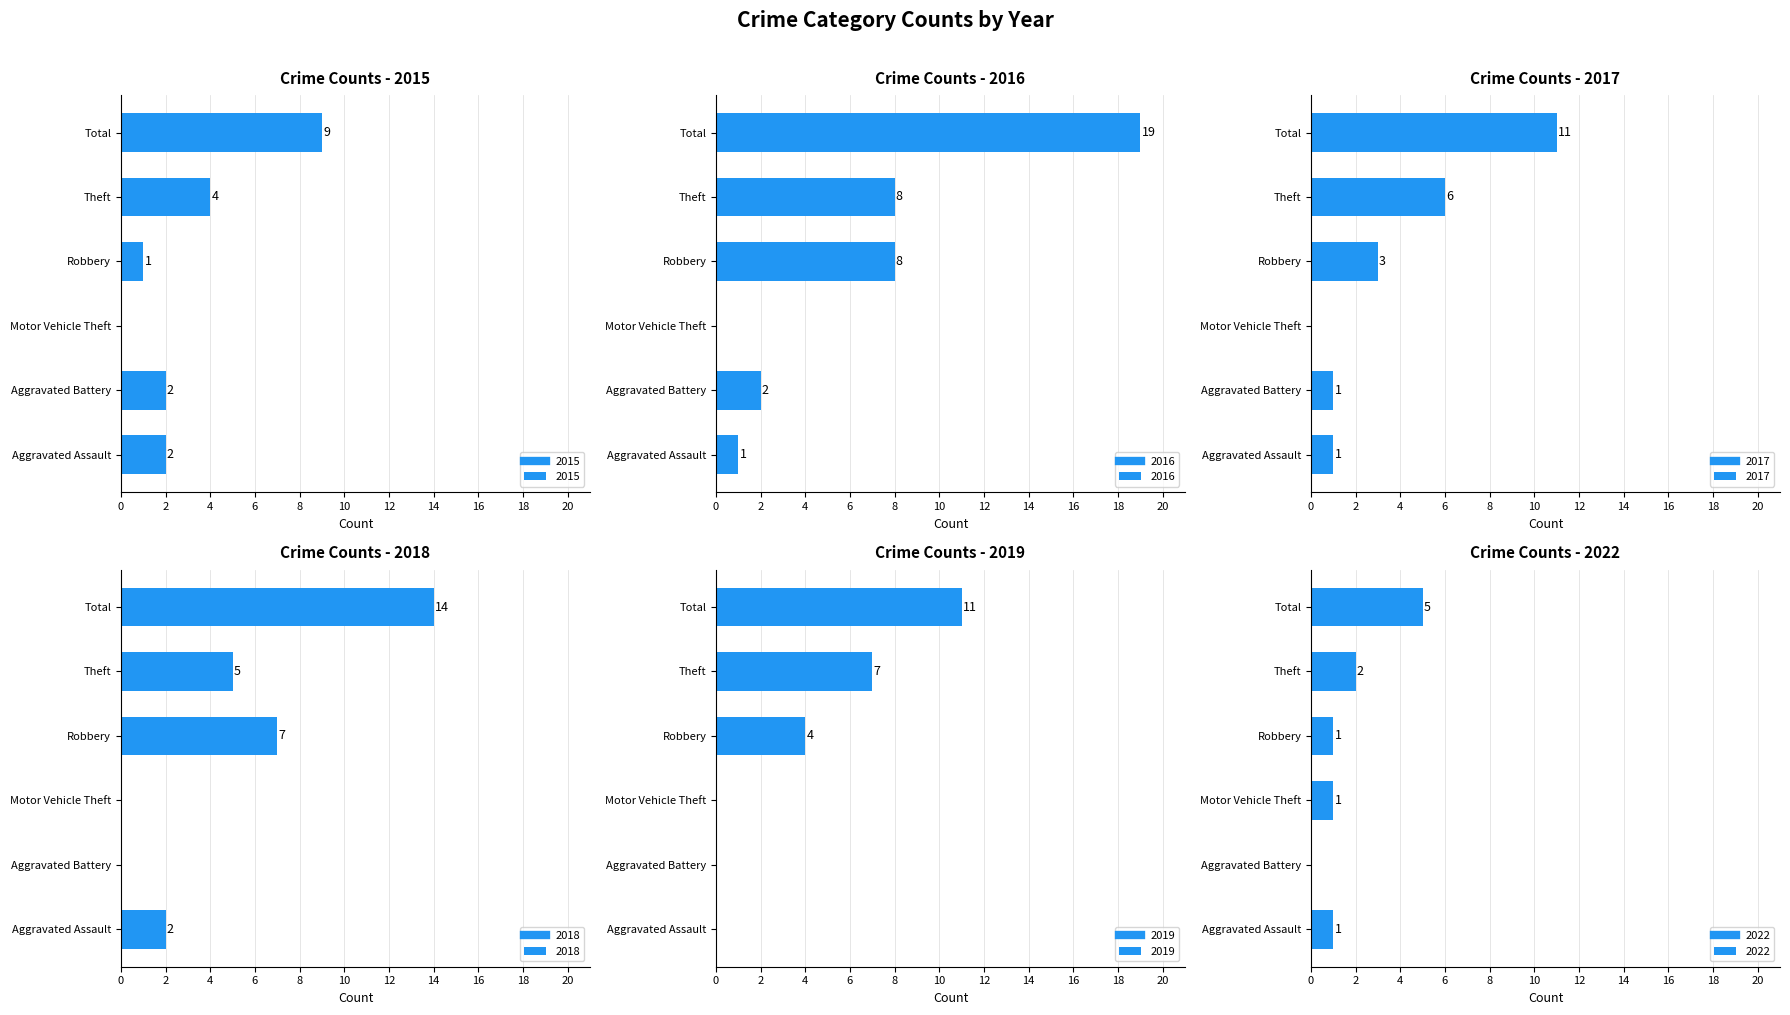

What position from the right is Robbery?

3